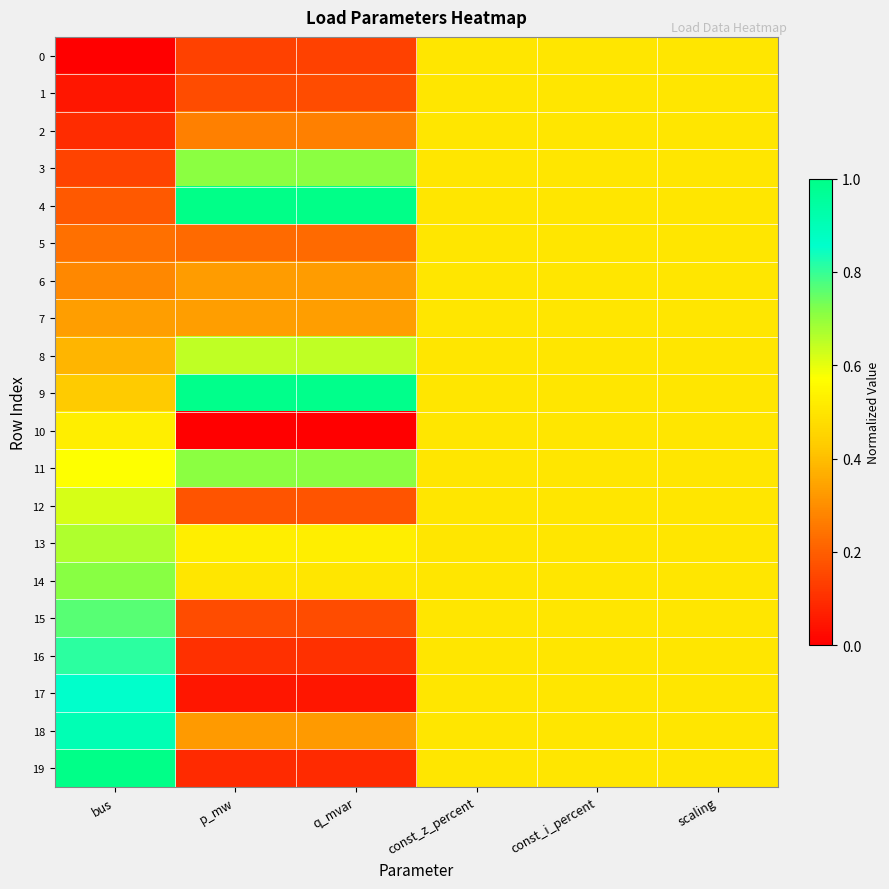

Between q_mvar and bus, which is larger?

q_mvar